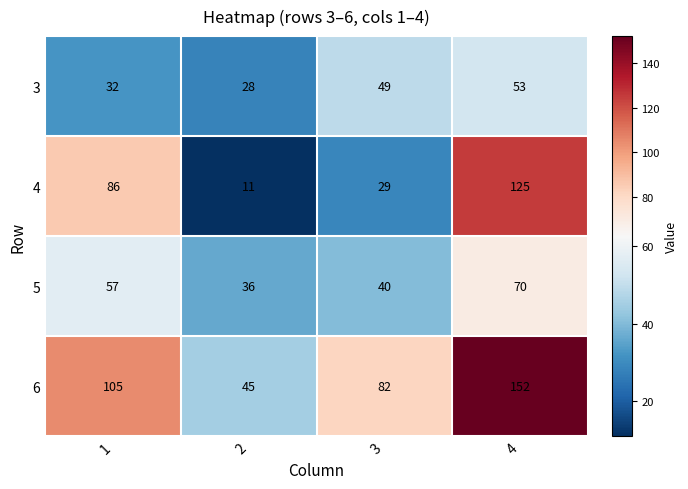

Reading left to right, transcribe all the data shown in this chart.

3: 32	28	49	53
4: 86	11	29	125
5: 57	36	40	70
6: 105	45	82	152